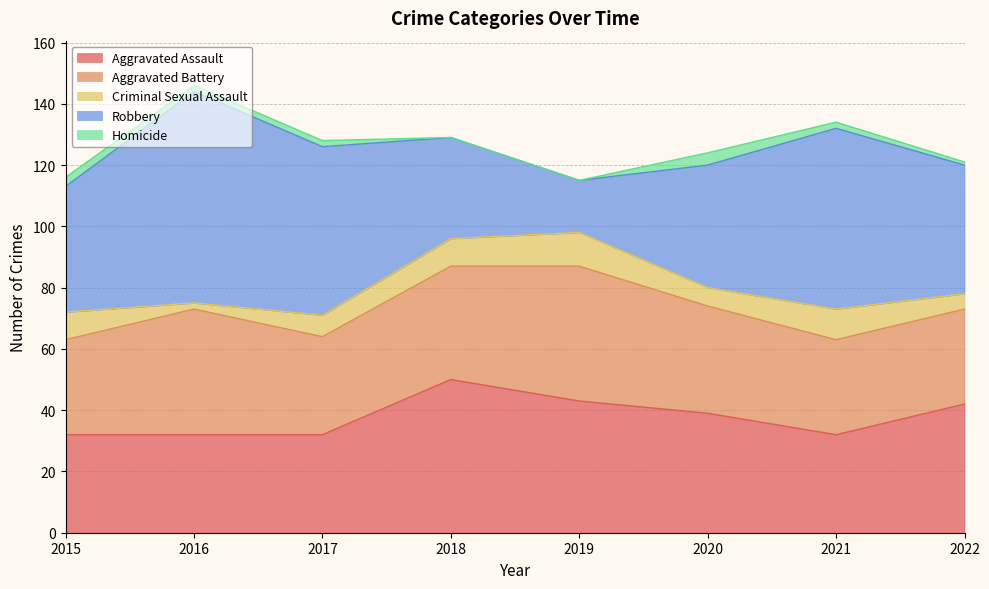

At 2019, list the series in order from largest to smallest.

Aggravated Battery, Aggravated Assault, Robbery, Criminal Sexual Assault, Homicide